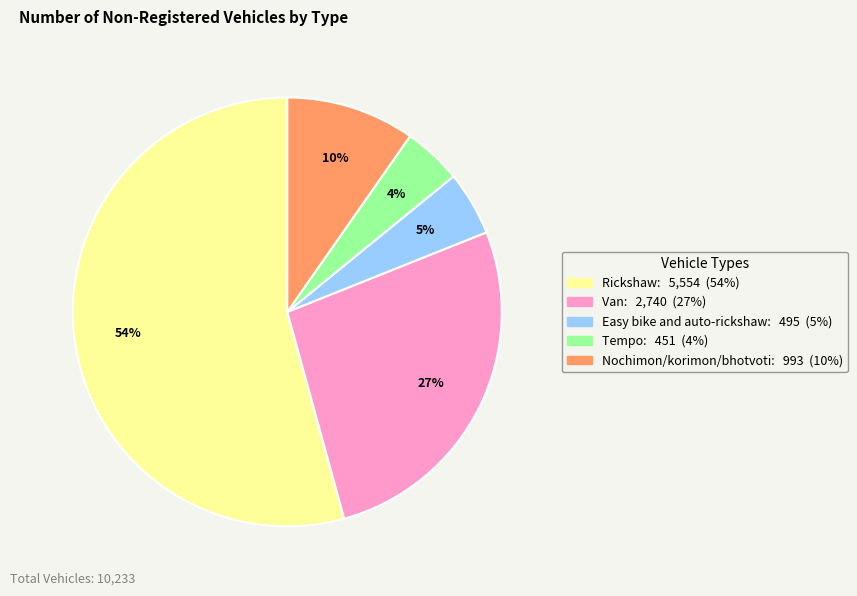

Between Van and Tempo, which is larger?

Van